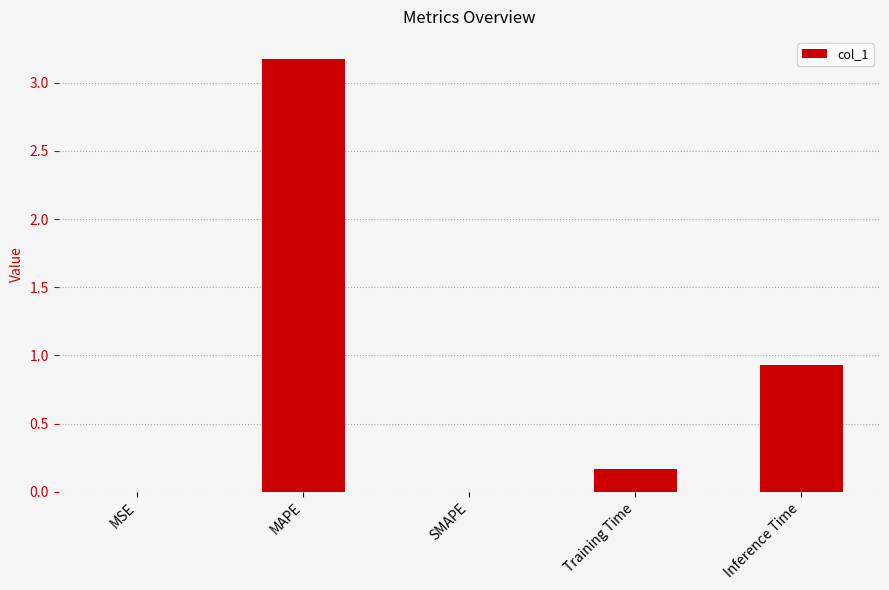

Where is the data nearest to the value 1?

Inference Time